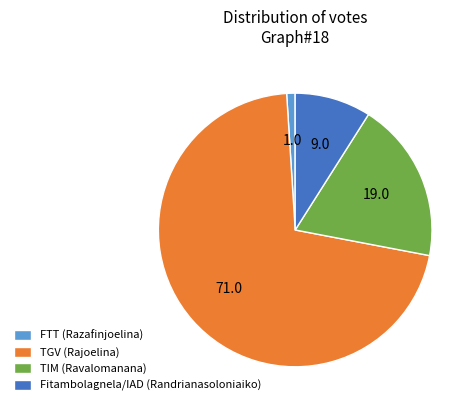

Between TGV (Rajoelina) and FTT (Razafinjoelina), which is larger?

TGV (Rajoelina)